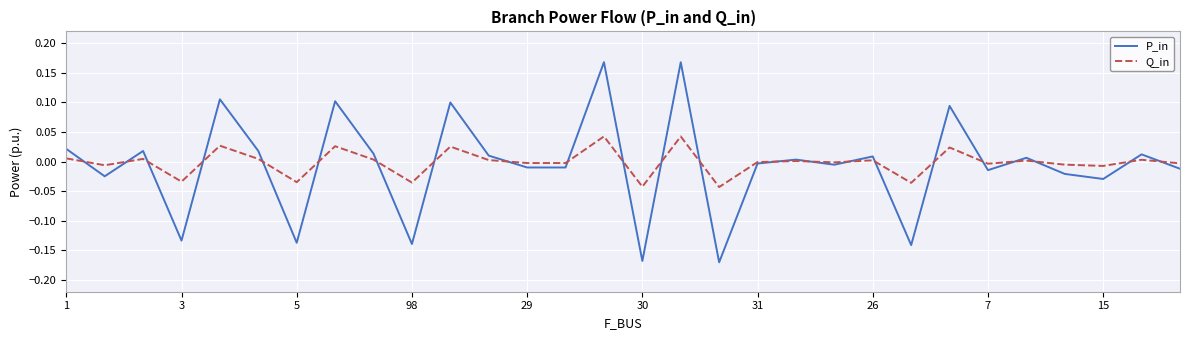

List the series in order of their overall mean, highest first.

Q_in, P_in